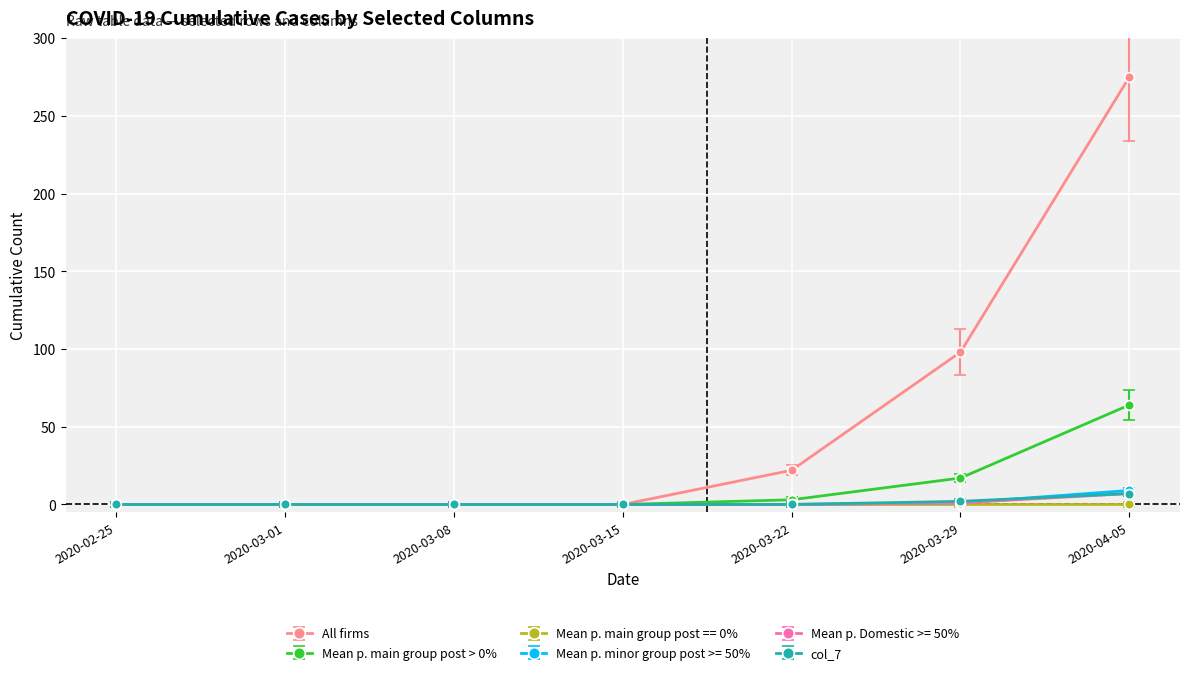

What is the label of the 4th point from the right?

2020-03-15